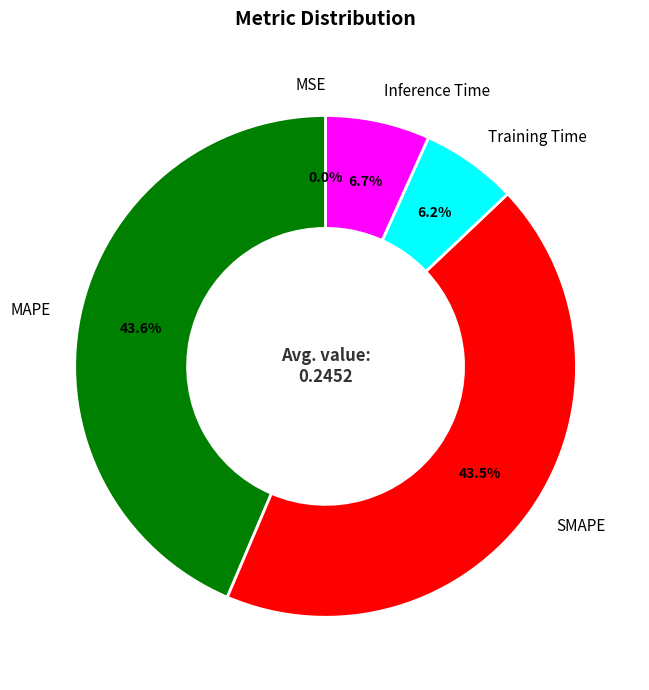

What percentage is NOT represented by SMAPE?

56.5%